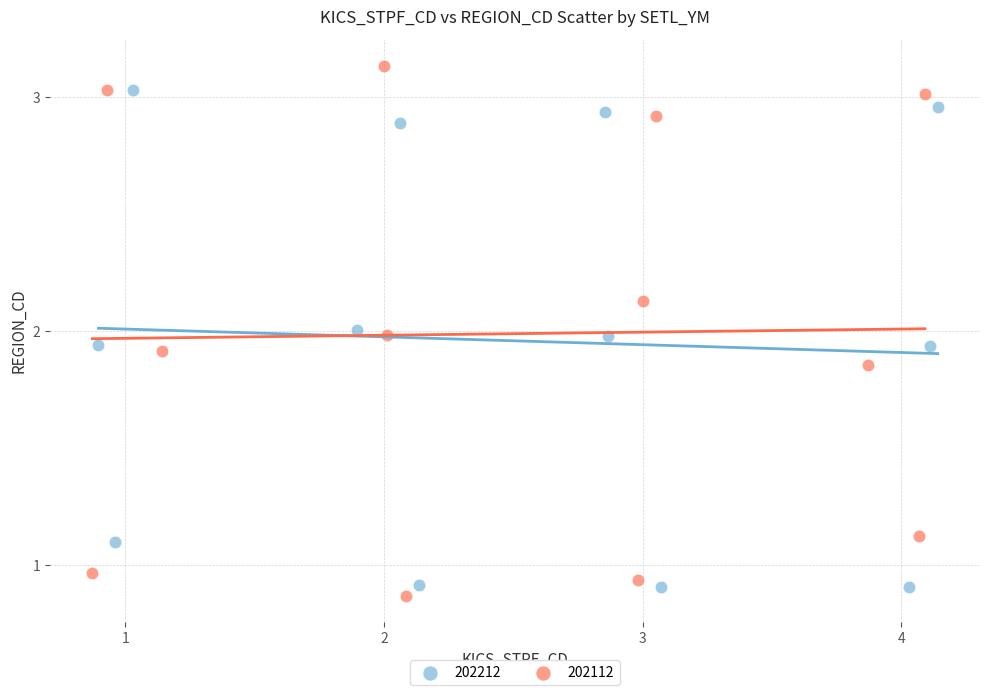

Which series contains the highest Y value?

202112